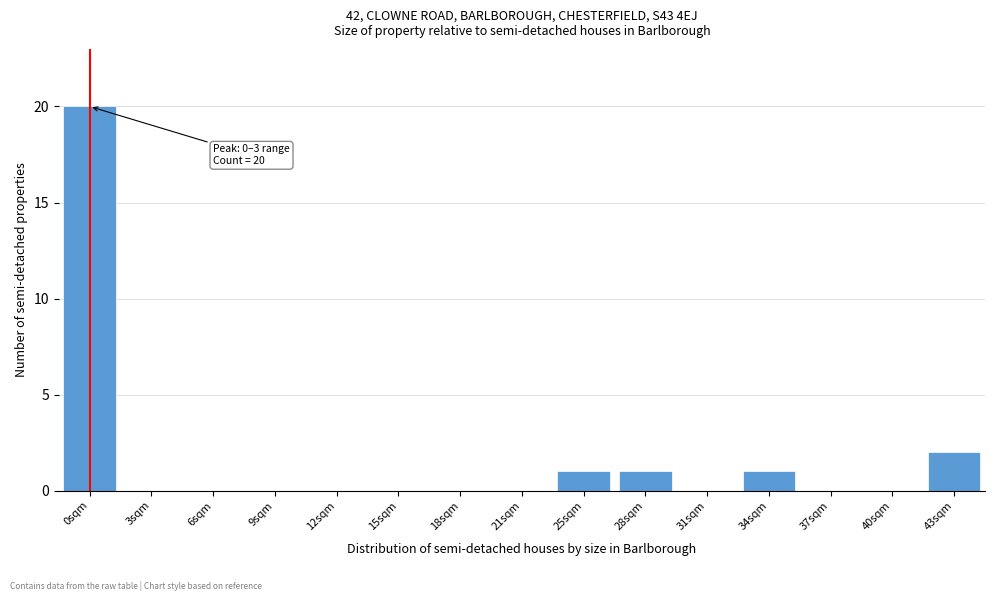

Reading left to right, extract all data points from this chart.

0sqm=20	3sqm=0	6sqm=0	9sqm=0	12sqm=0	15sqm=0	18sqm=0	21sqm=0	25sqm=1	28sqm=1	31sqm=0	34sqm=1	37sqm=0	40sqm=0	43sqm=2